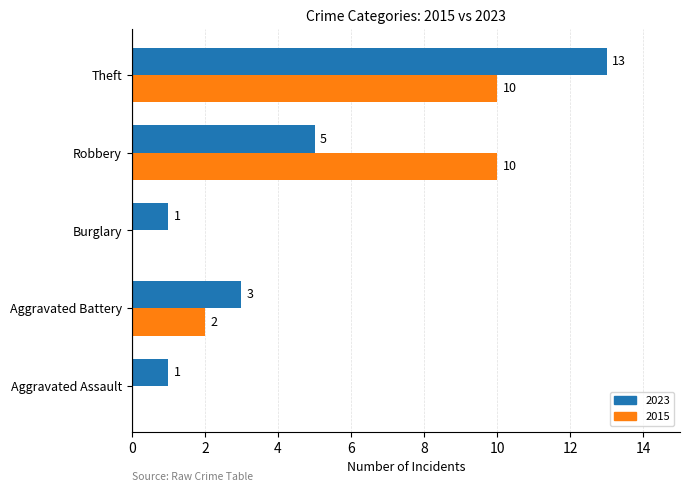

Read the 2015 value at Robbery, to the nearest 10.

10